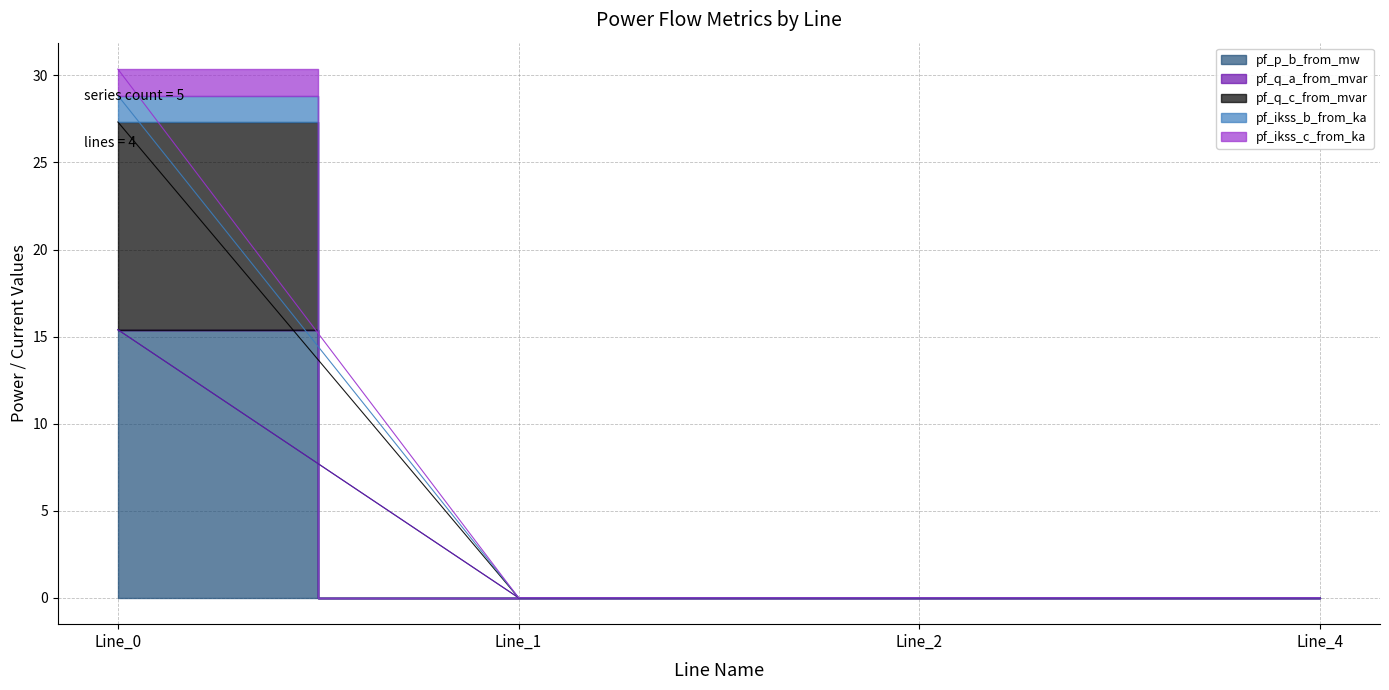

List the labels in order of pf_q_c_from_mvar value, smallest first.

Line_4, Line_2, Line_1, Line_0